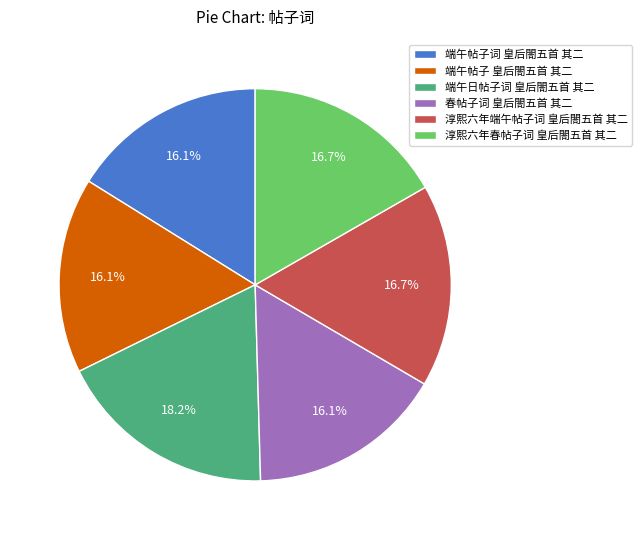

Is it true that 淳熙六年春帖子词 皇后閤五首 其二 is 24% of the pie?

False